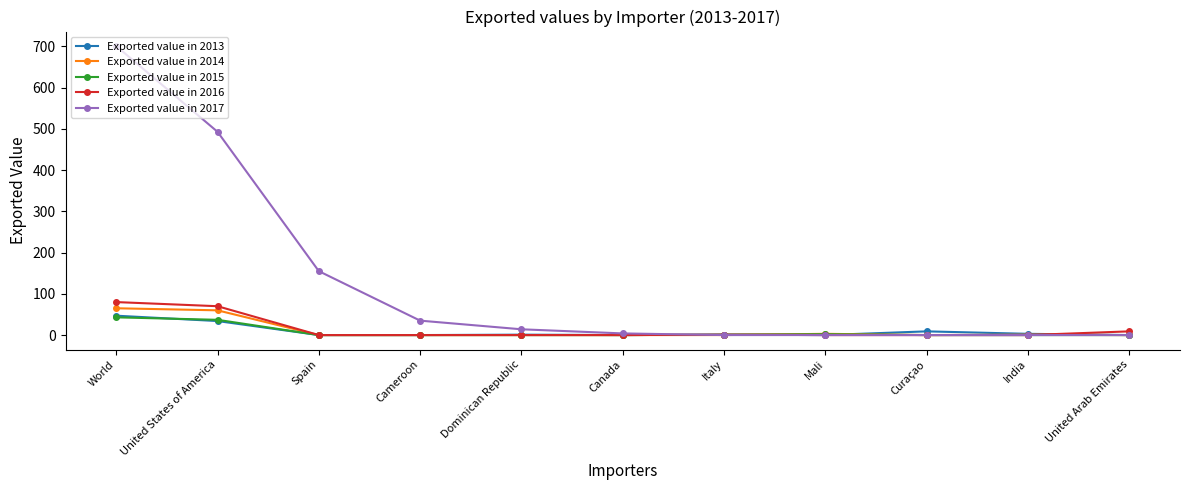

What position from the right is Cameroon?

8